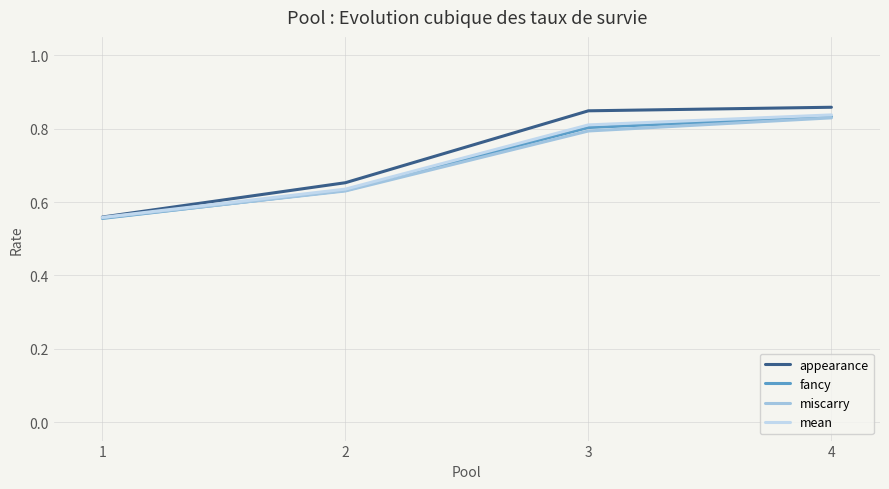

How many lines are shown in the chart?

4